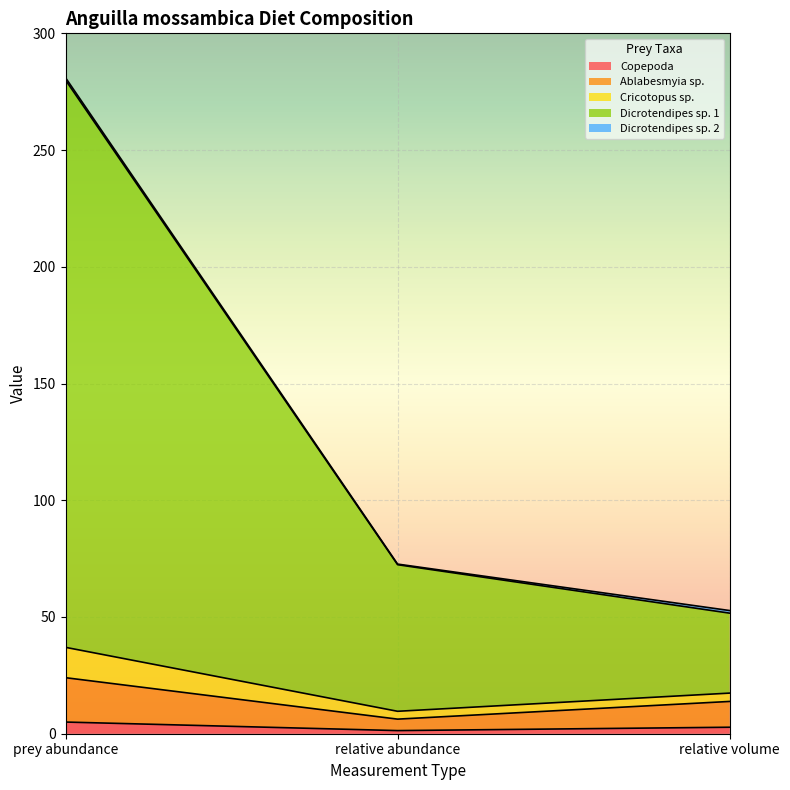

Which label corresponds to the largest value in the chart?

prey abundance